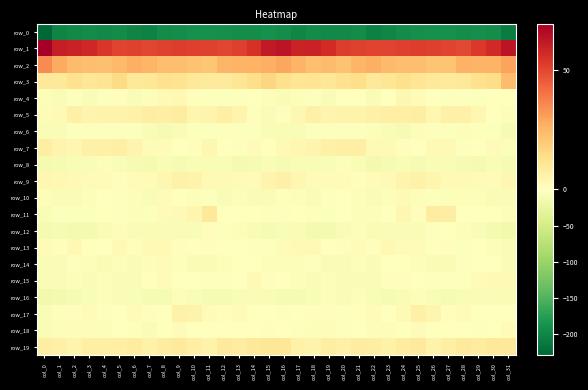

The value of row_4 at col_3 is -5.7. True or false?

True